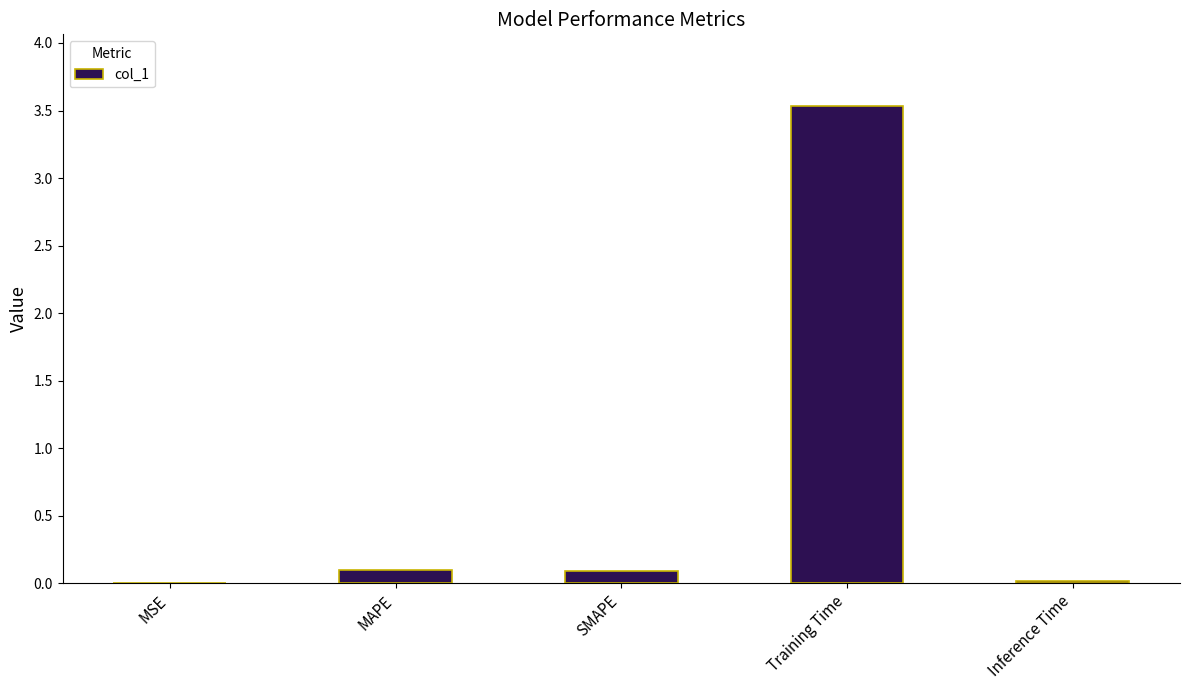

What is the maximum value shown in the chart?

3.5